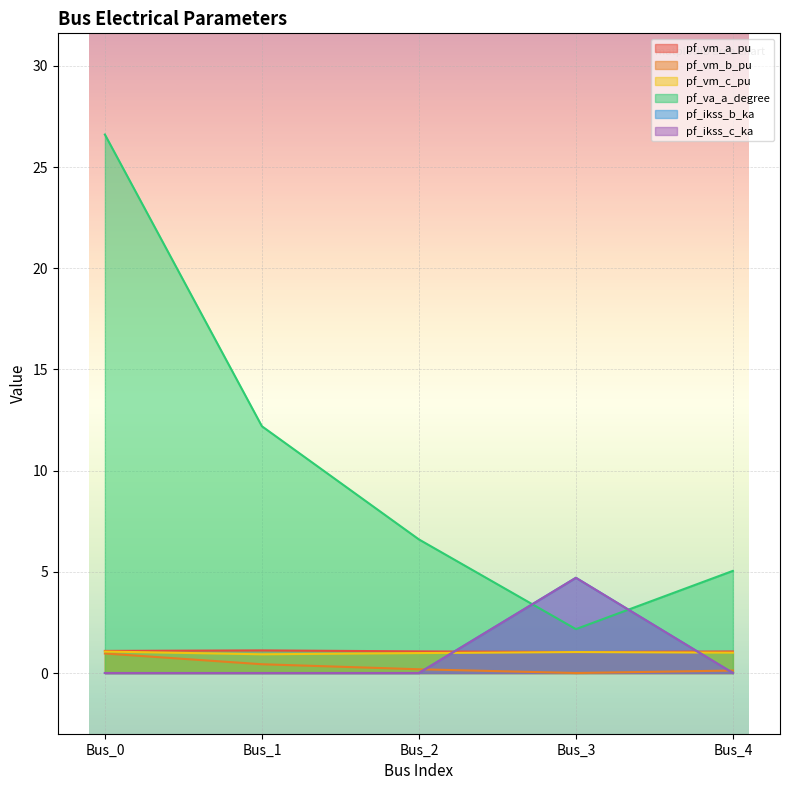

What is the difference between the maximum and minimum values in the pf_vm_c_pu series?

0.1